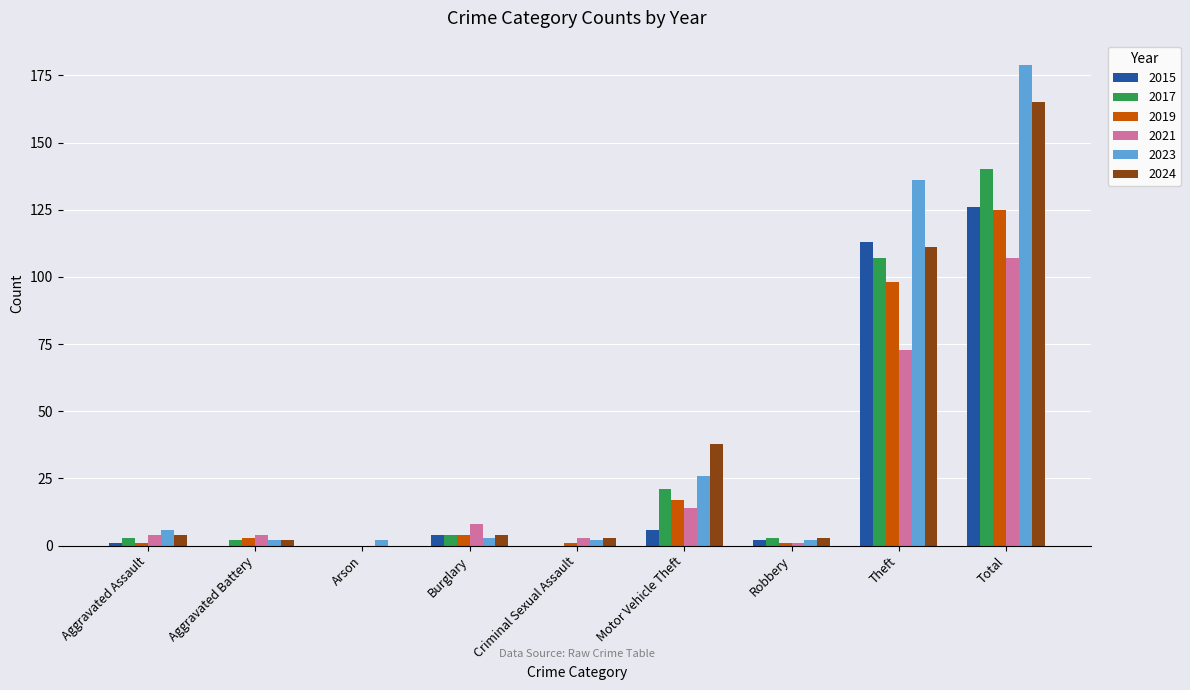

Which series changed the most between Motor Vehicle Theft and Theft?

2023